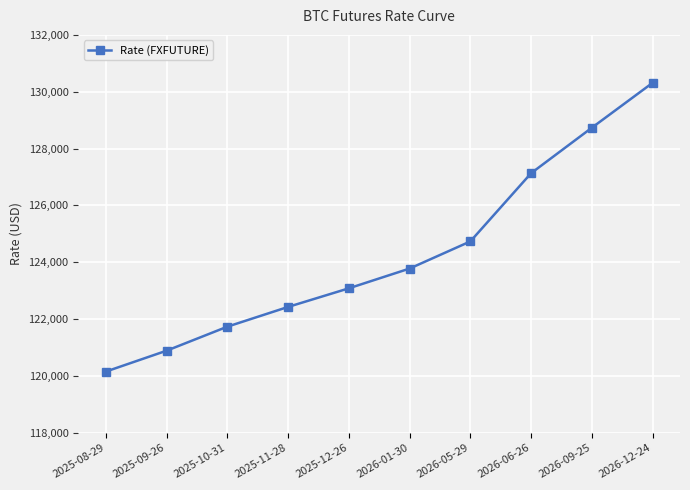

List the labels in order of value, largest first.

2026-12-24, 2026-09-25, 2026-06-26, 2026-05-29, 2026-01-30, 2025-12-26, 2025-11-28, 2025-10-31, 2025-09-26, 2025-08-29